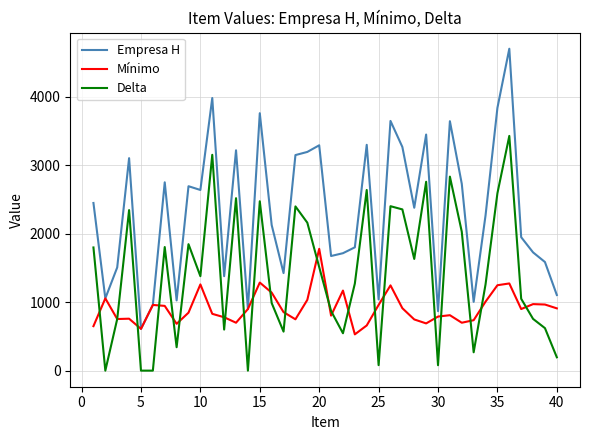

True or false: Empresa H and Delta cross at least once.

False